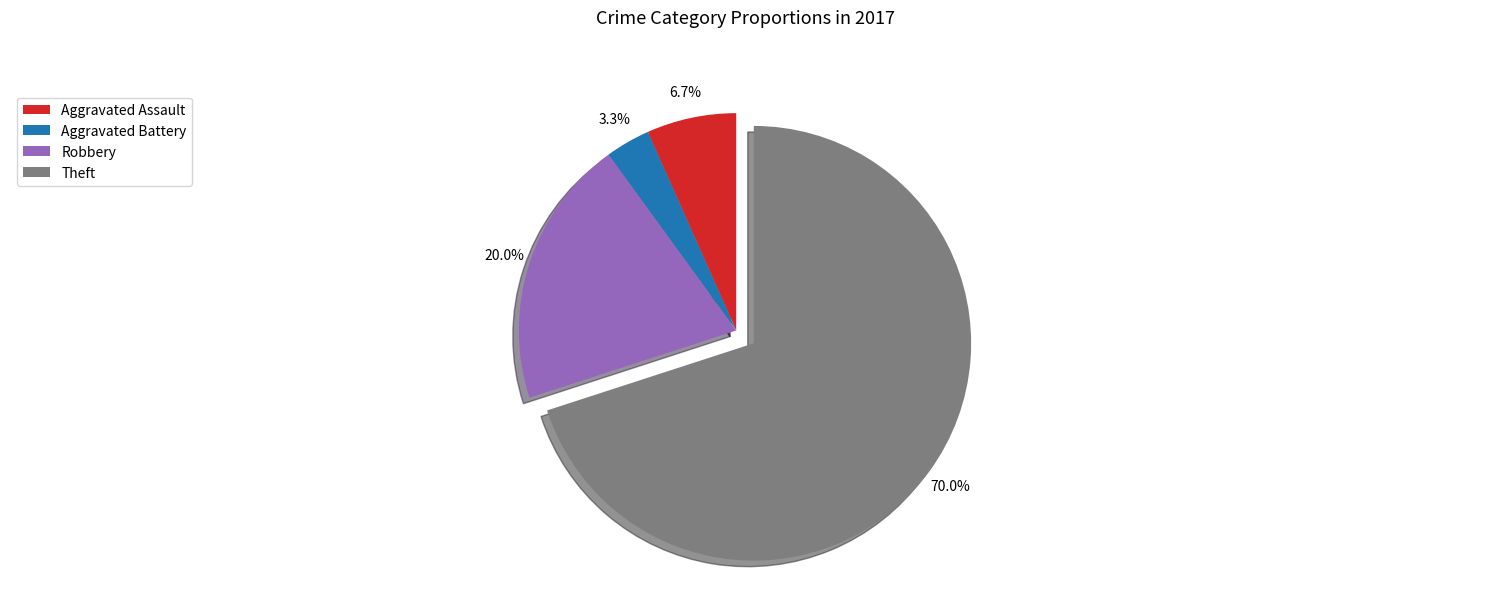

Is there a majority slice in this chart?

Yes